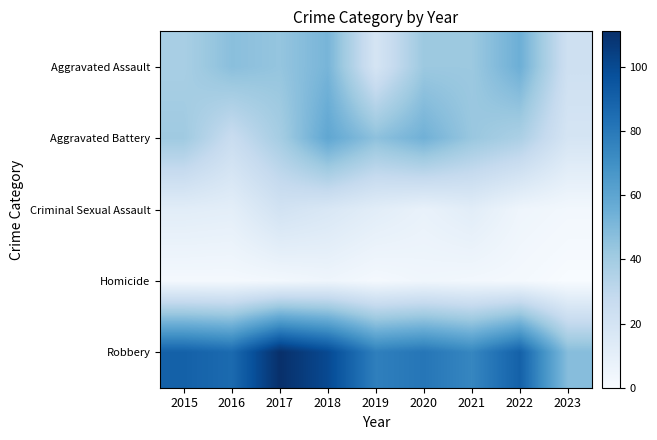

Rank the series by their maximum value, from lowest to highest.

Homicide, Criminal Sexual Assault, Aggravated Assault, Aggravated Battery, Robbery